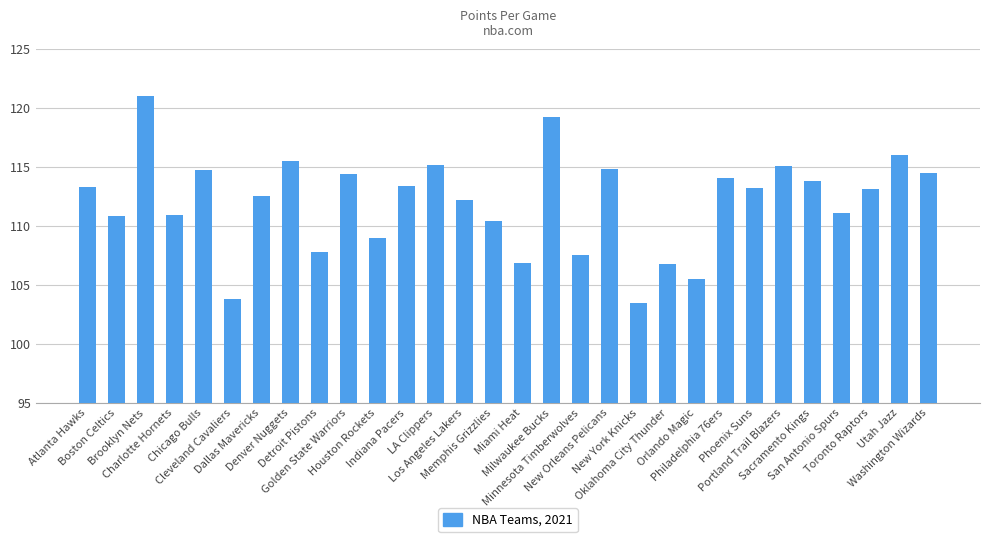

What is the sum of all values?

3360.0